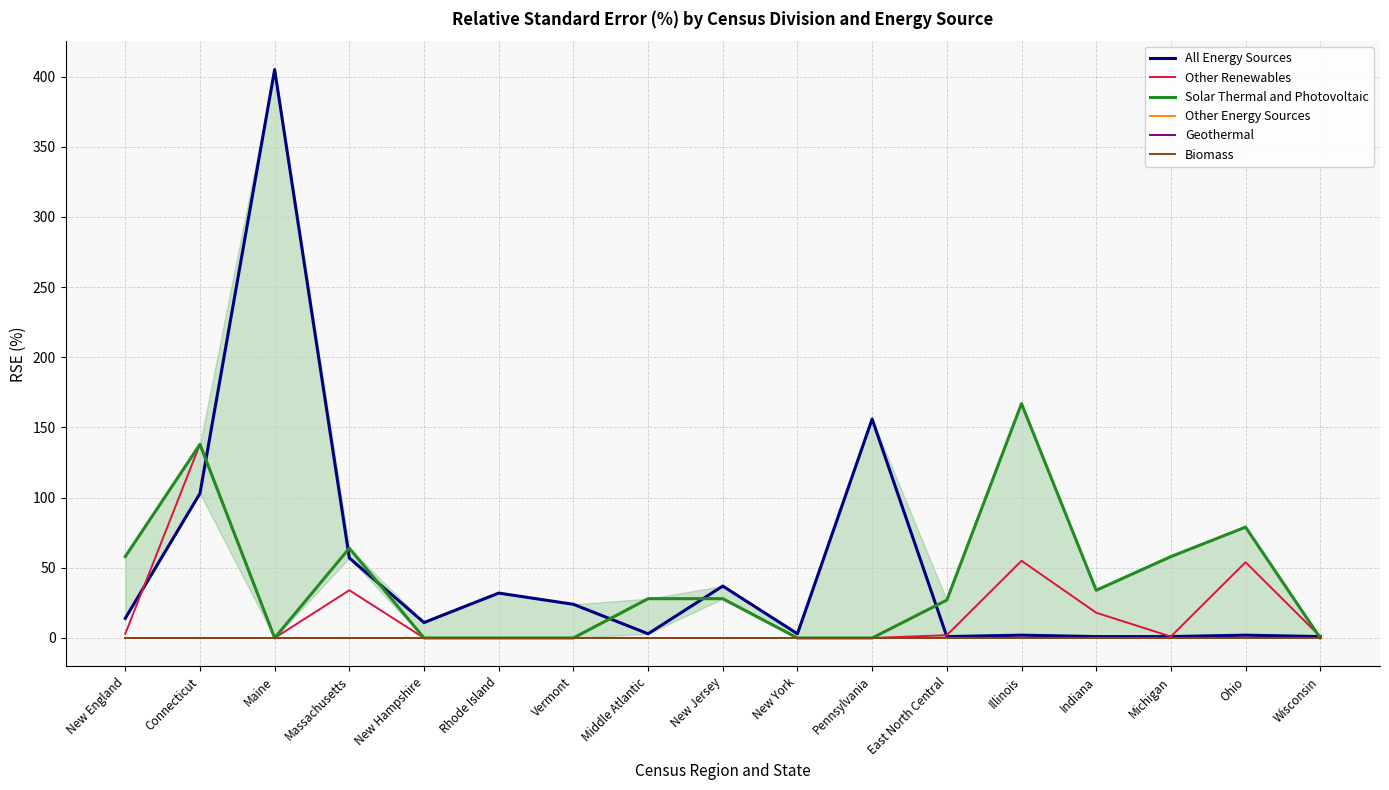

Which series changed the most between Rhode Island and Middle Atlantic?

All Energy Sources